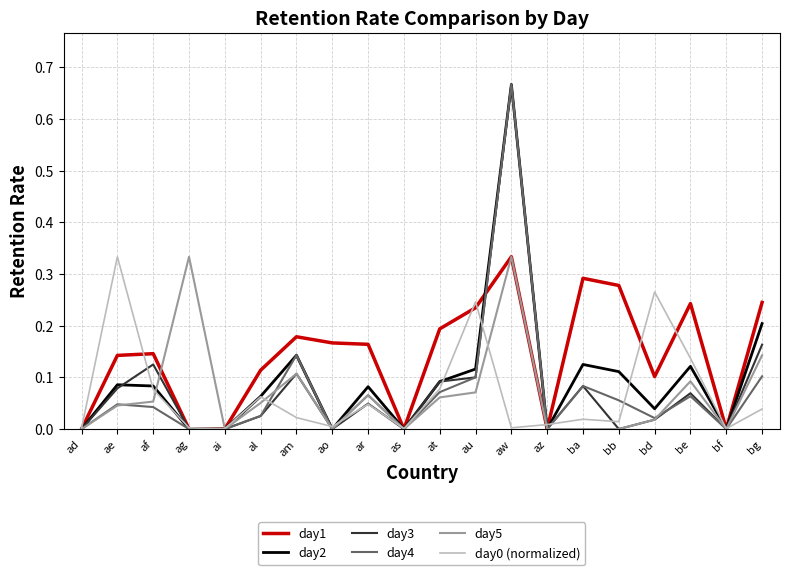

True or false: day2 and day0 (normalized) cross at least once.

True